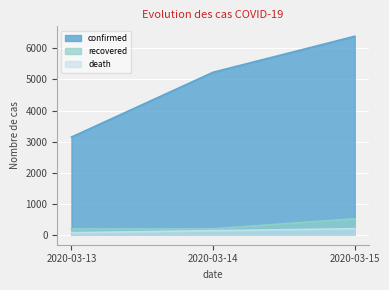

The value of recovered at 2020-03-14 is 109. True or false?

False